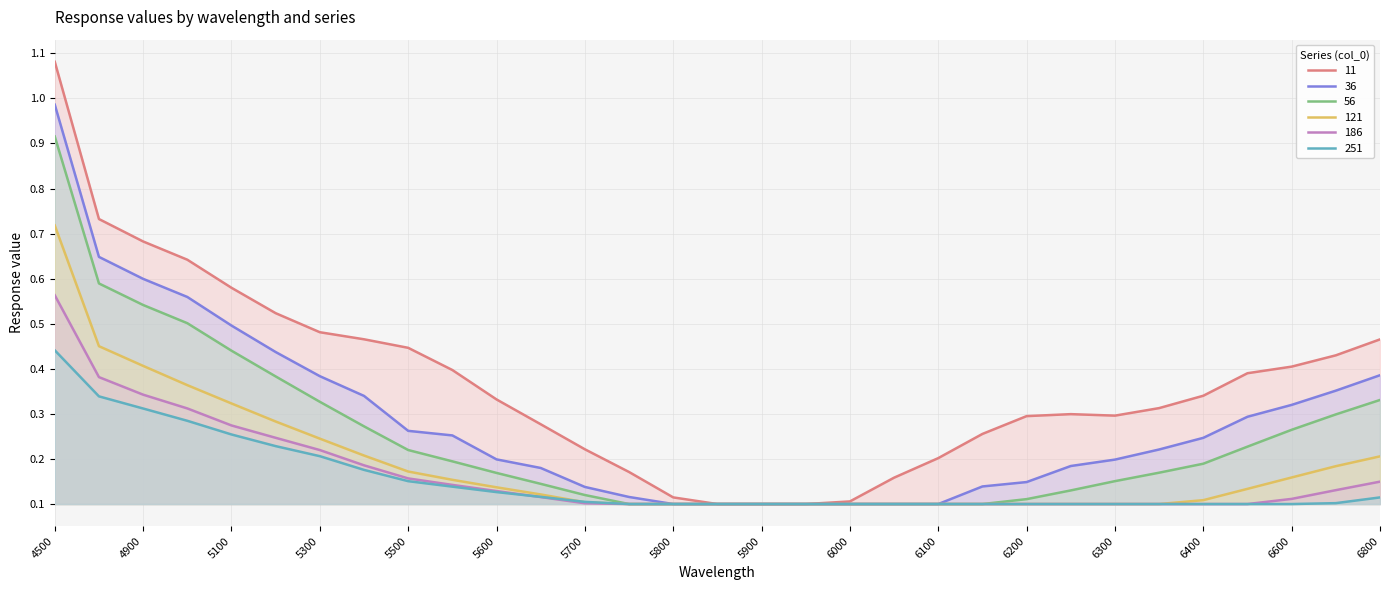

Count the number of data series in this chart.

6